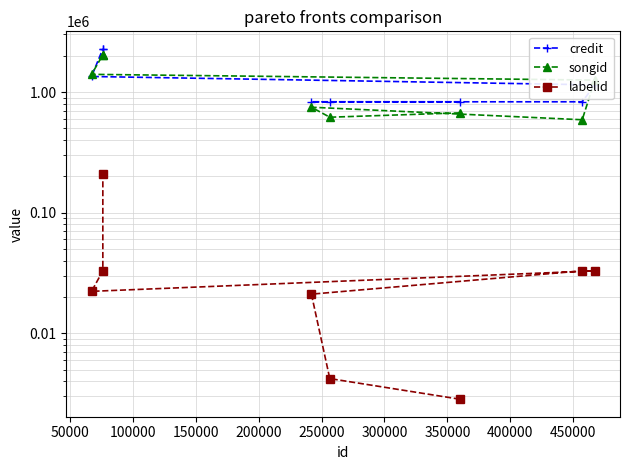

How many interior local valleys does the labelid series have?

1